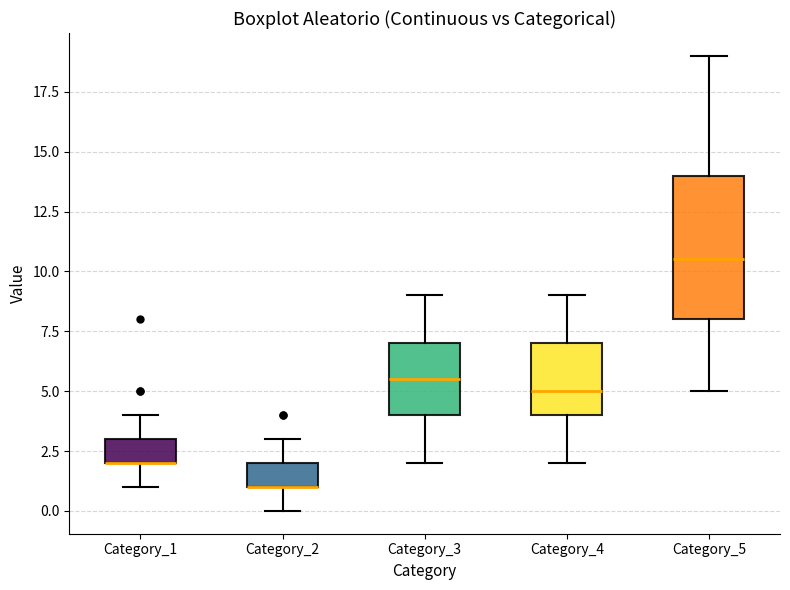

Where does the lower whisker of the box for Category_4 end on the y-axis? The values are not printed on the chart, so give them approximately, as read against the axis.

2.0